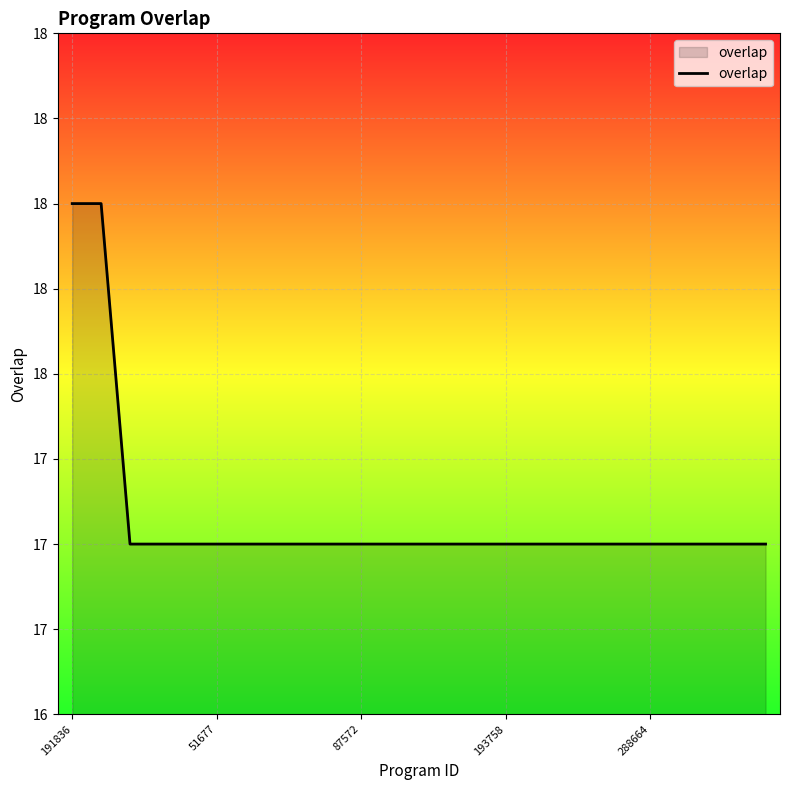

Does the chart display data point markers on the line(s)?

No